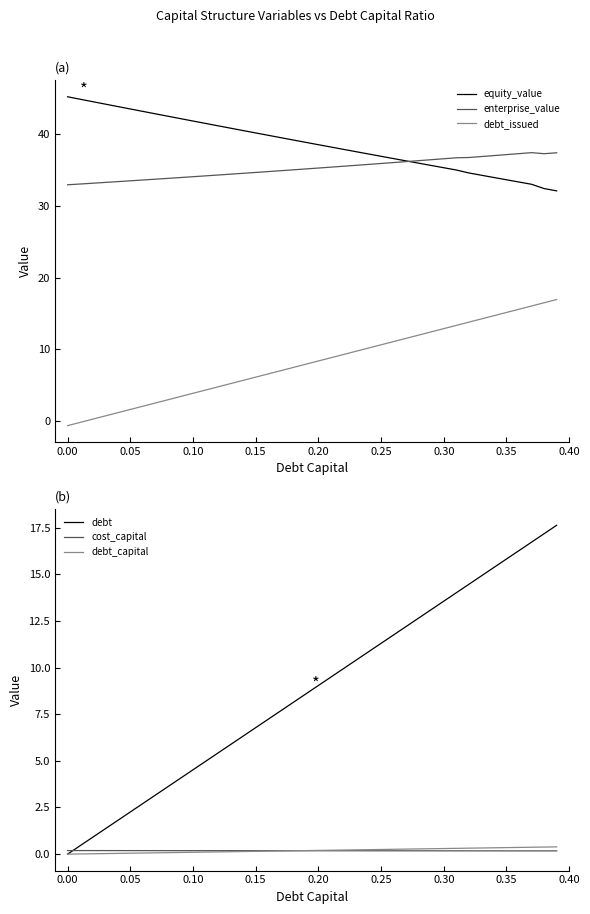

True or false: debt_issued and enterprise_value cross at least once.

False